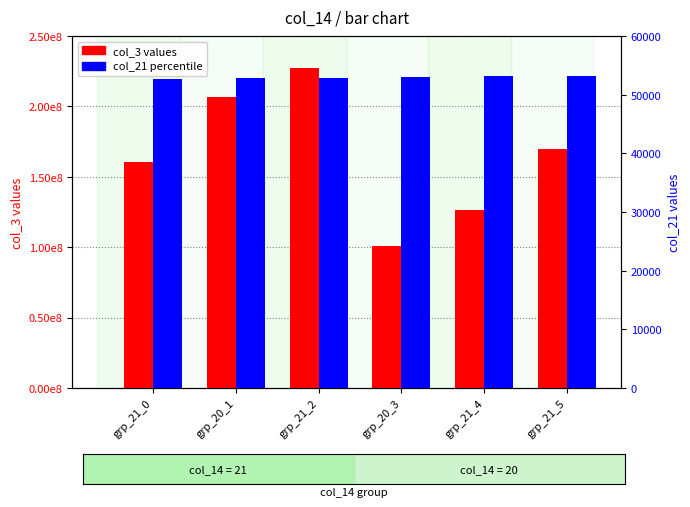

The value of col_21 (secondary) at grp_21_4 is 53185. True or false?

True